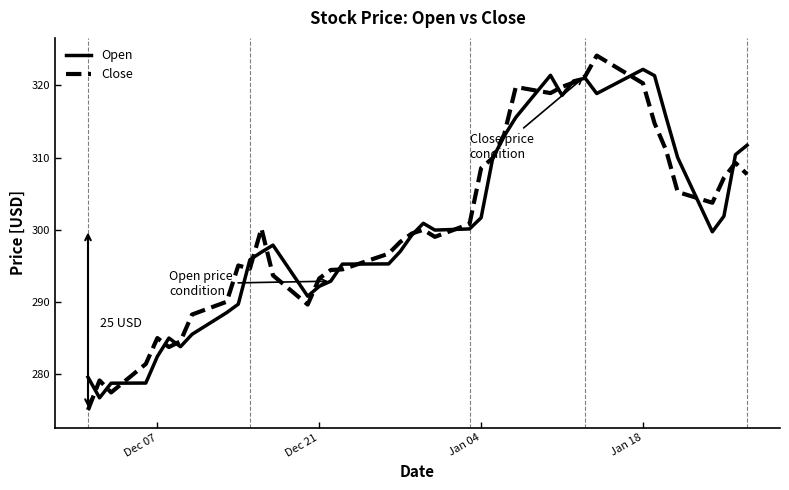

What is the maximum value for Close?

324.1